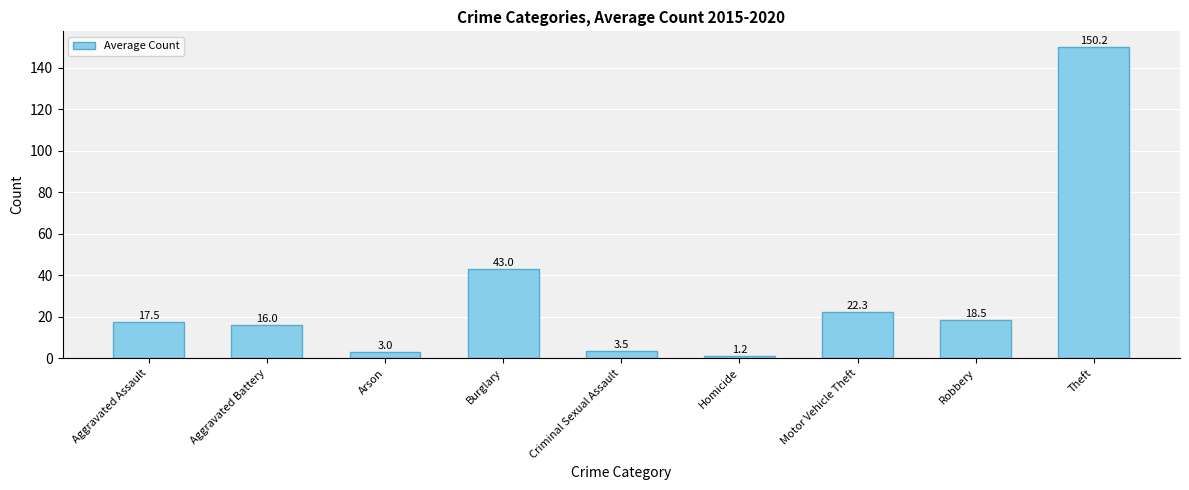

List the labels in order of value, largest first.

Theft, Burglary, Motor Vehicle Theft, Robbery, Aggravated Assault, Aggravated Battery, Criminal Sexual Assault, Arson, Homicide